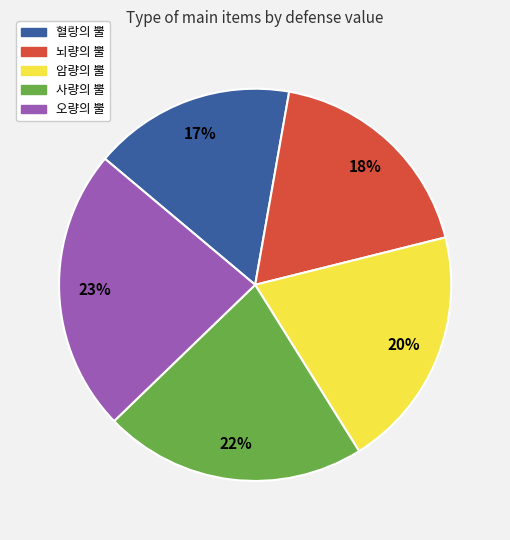

Is it true that 암량의 뿔 is 20% of the pie?

True